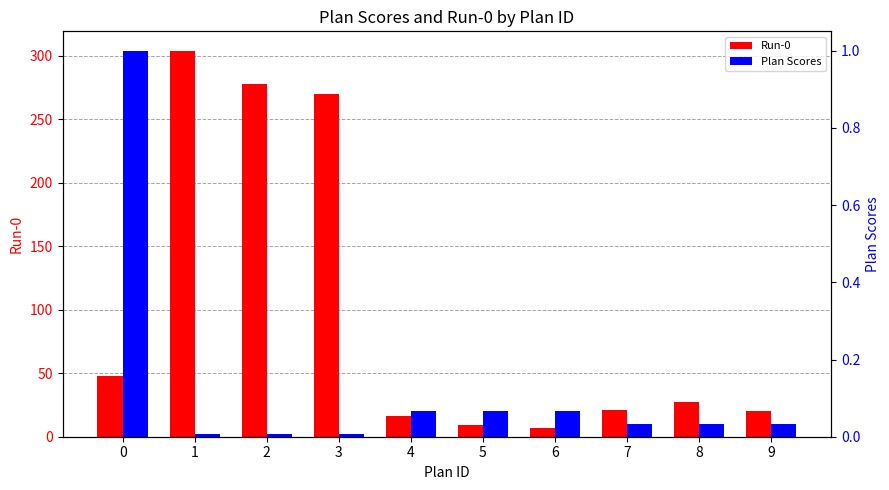

Rank the categories by Plan Scores value from lowest to highest.

1, 2, 3, 7, 8, 9, 4, 5, 6, 0